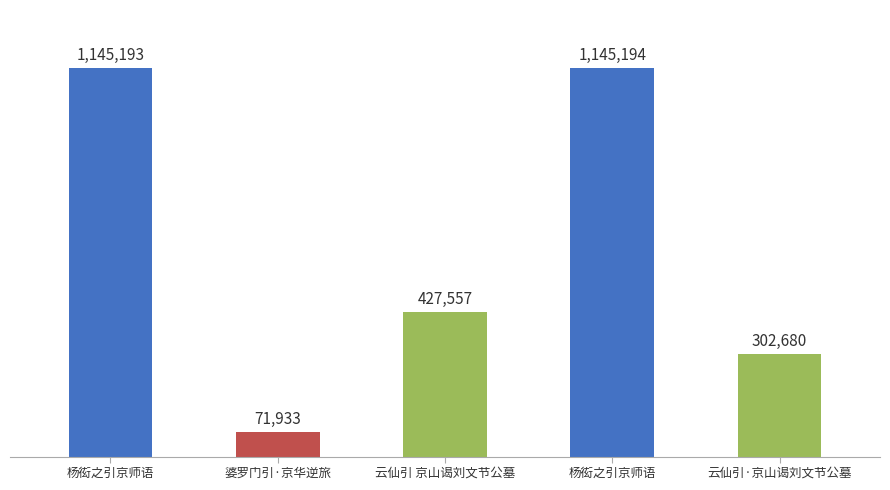

The chart shows a value of 1145194 at 杨衒之引京师语. True or false?

True